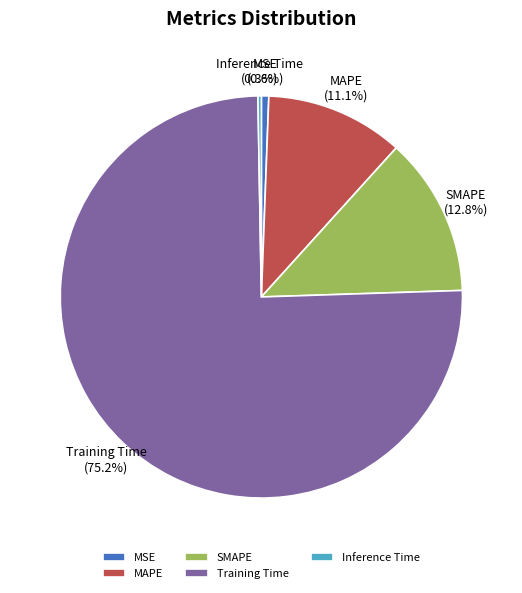

Does Training Time represent more than half of the total?

Yes